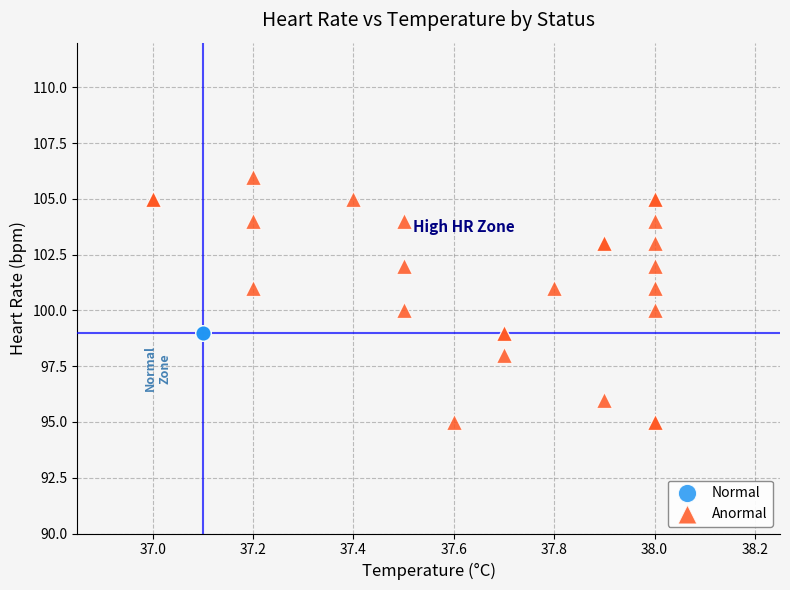

Which series reaches the maximum Y coordinate?

Anormal